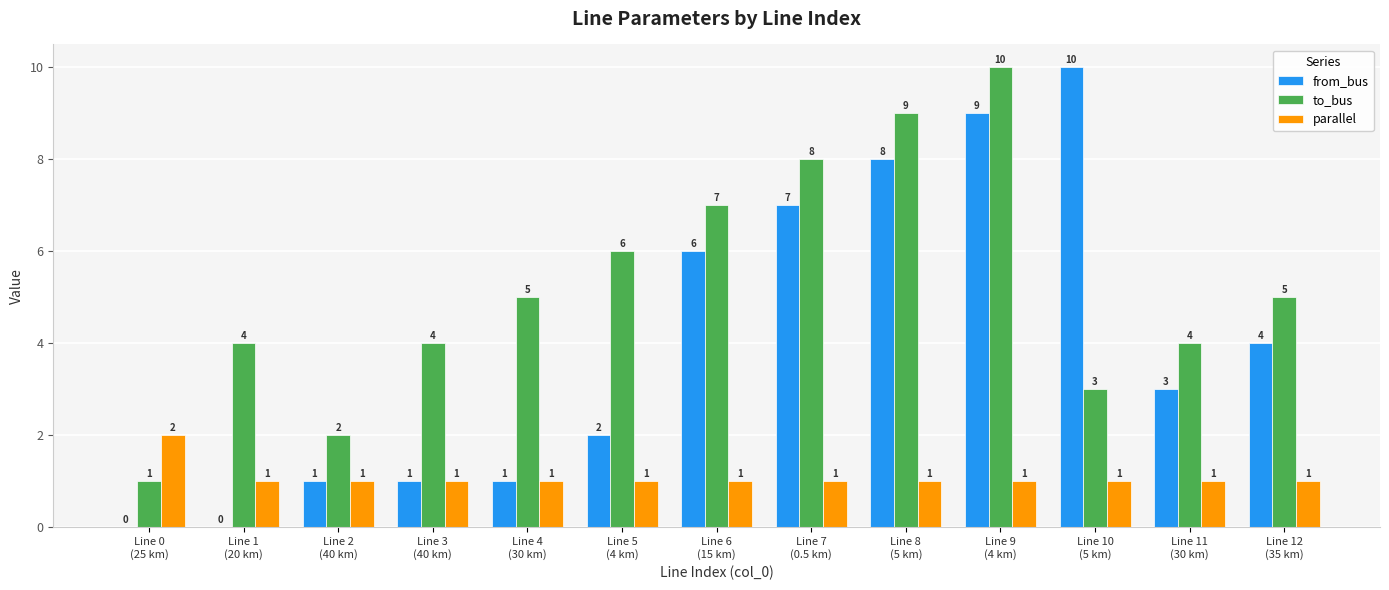

Which series has the largest total across all categories?

to_bus